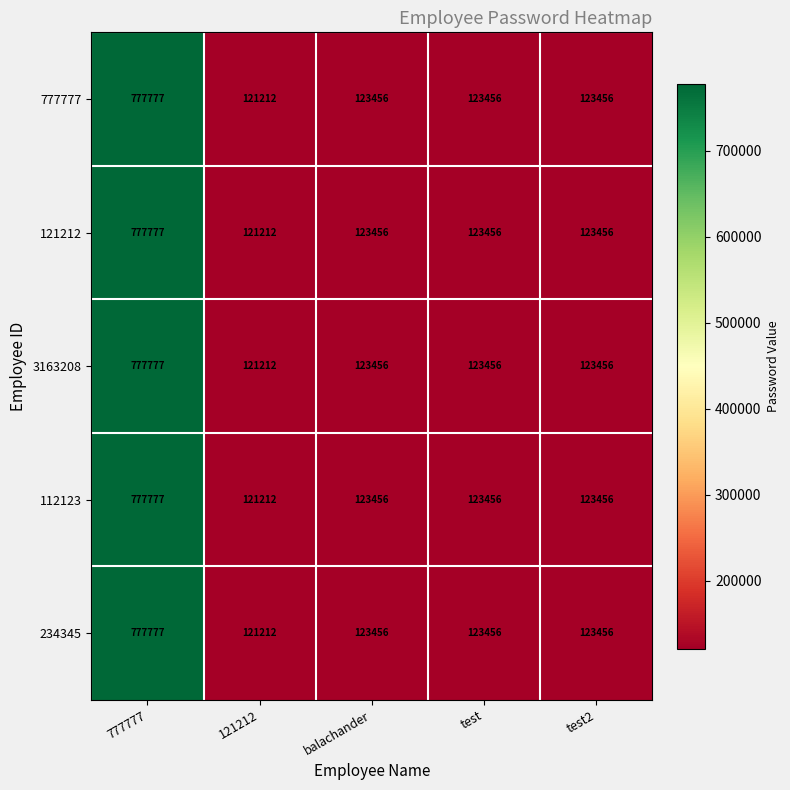

Read the 234345 value at 121212, to the nearest 50.

121200